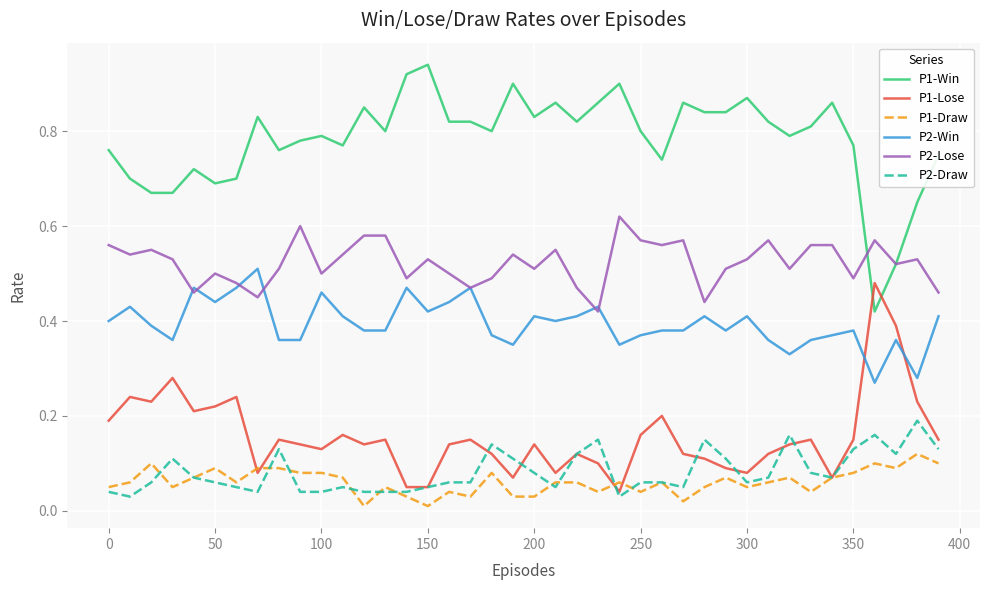

Which series has the largest total across all categories?

P1-Win